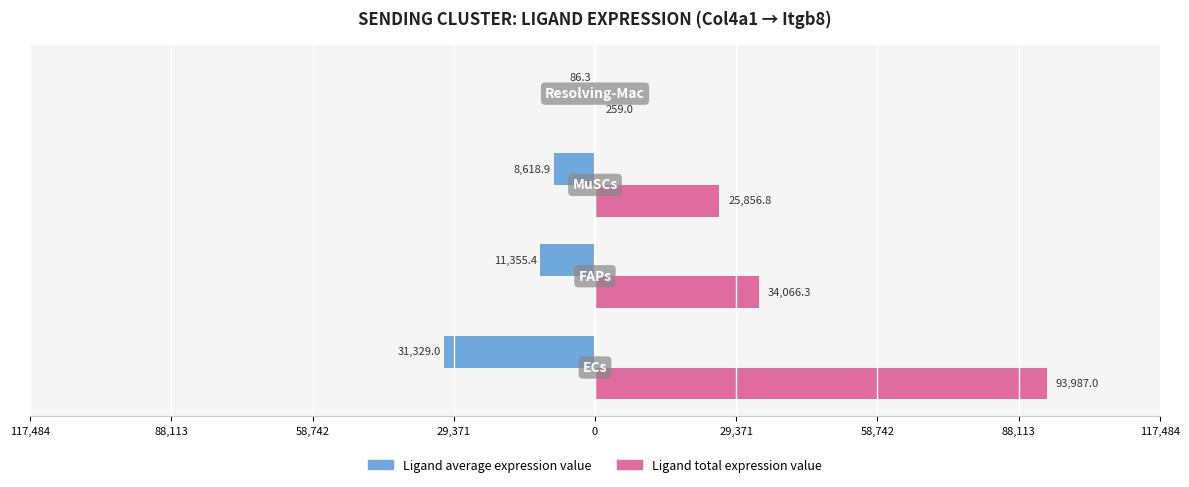

What are all the series names shown in the legend?

Ligand average expression value, Ligand total expression value